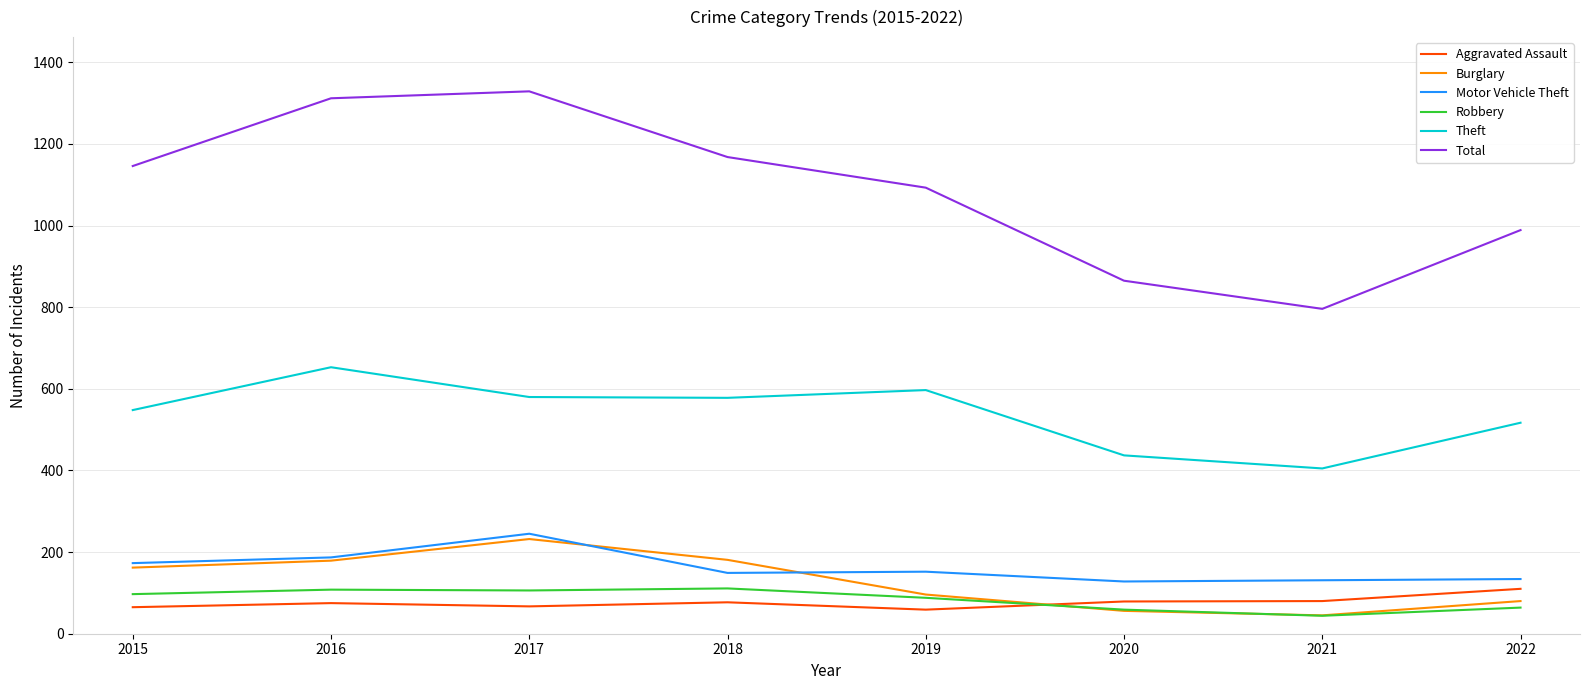

How many lines are shown in the chart?

6